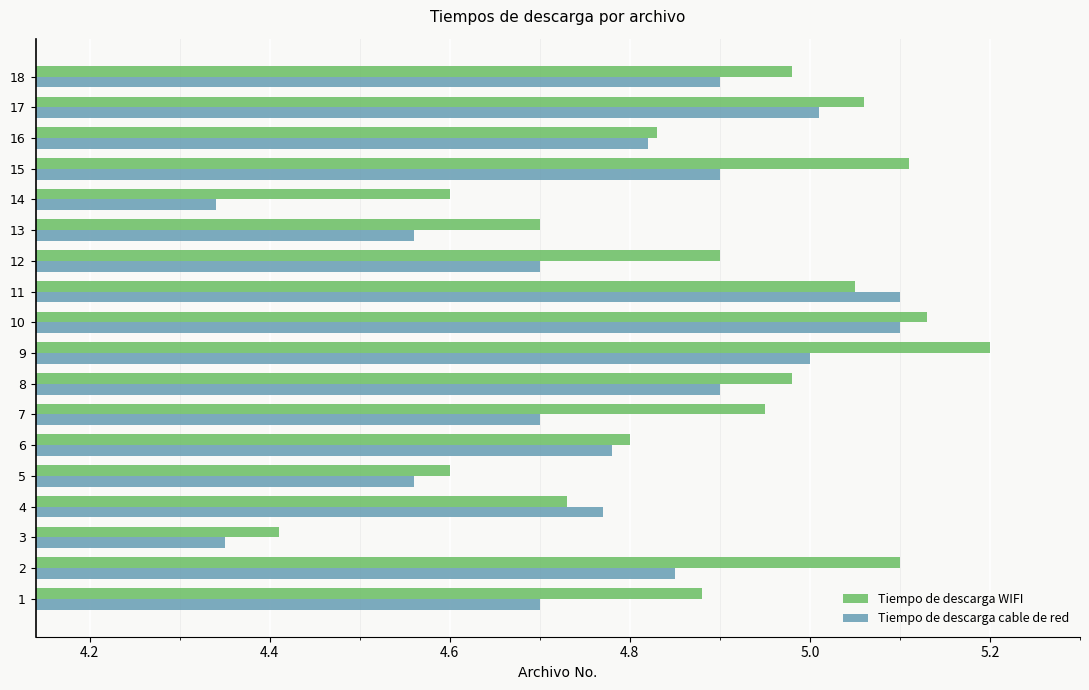

What is the lowest value of the Tiempo de descarga WIFI series?

4.4